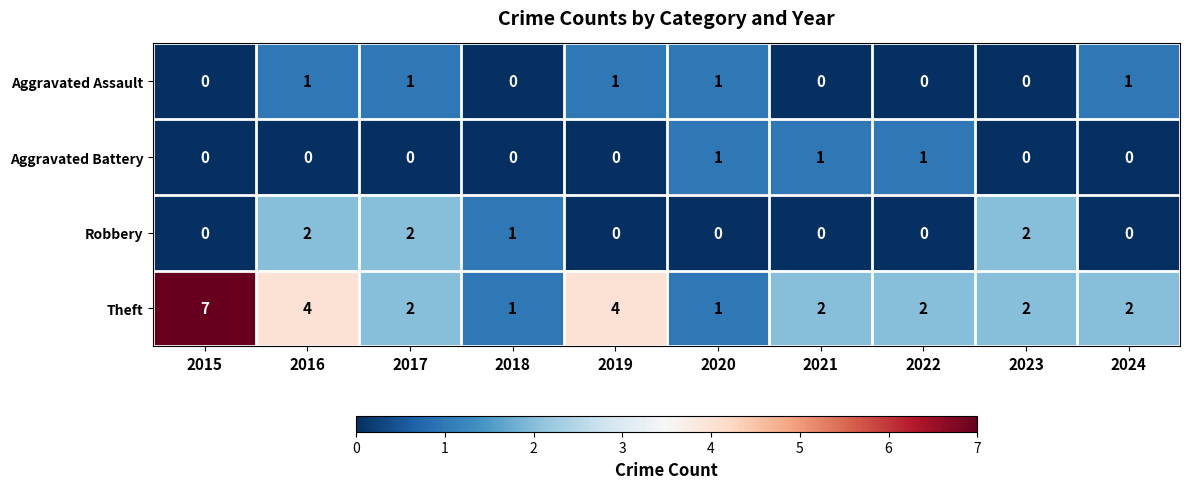

Is it true that Robbery equals 2 at 2017?

True